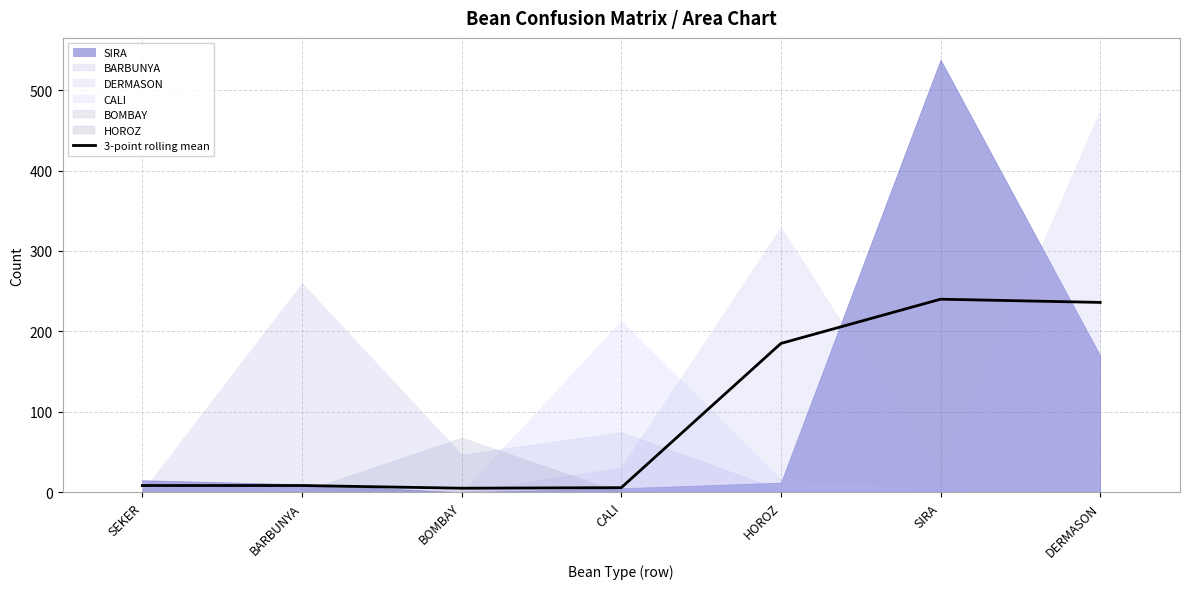

What is the label of the 3rd point from the right?

HOROZ